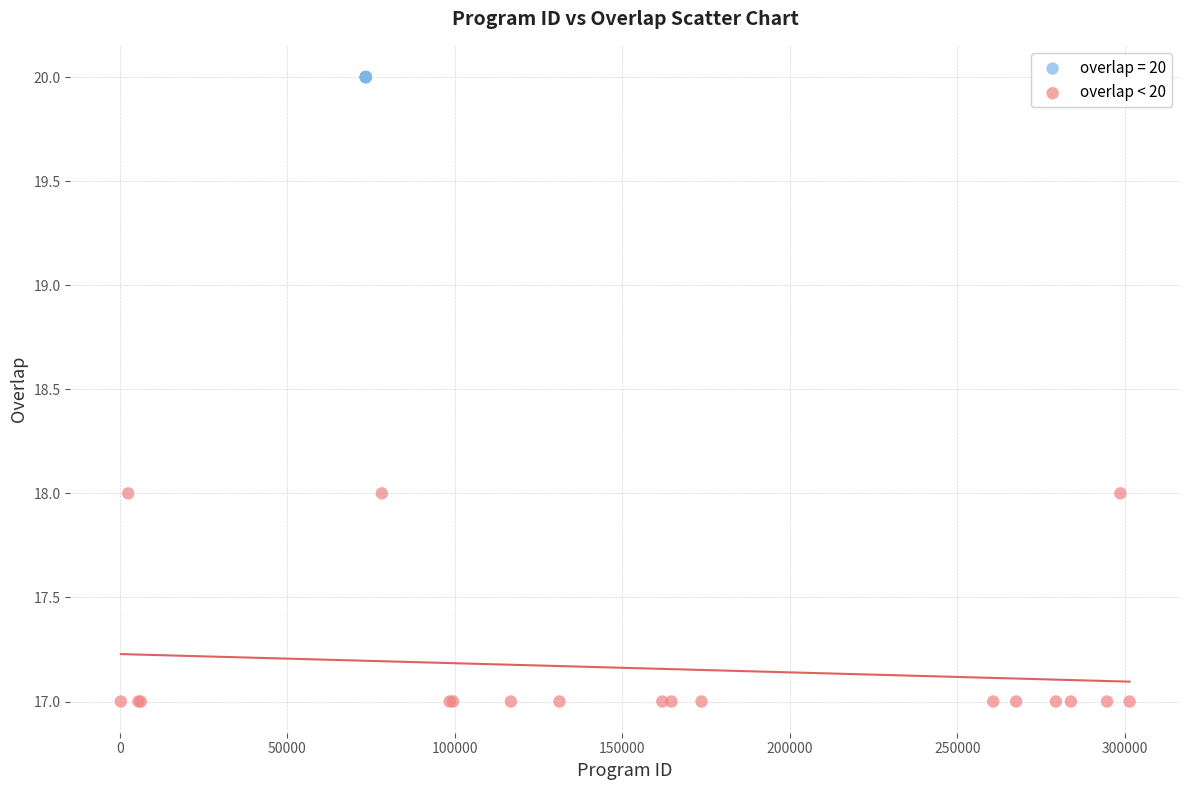

Which series contains the lowest Y value?

overlap < 20